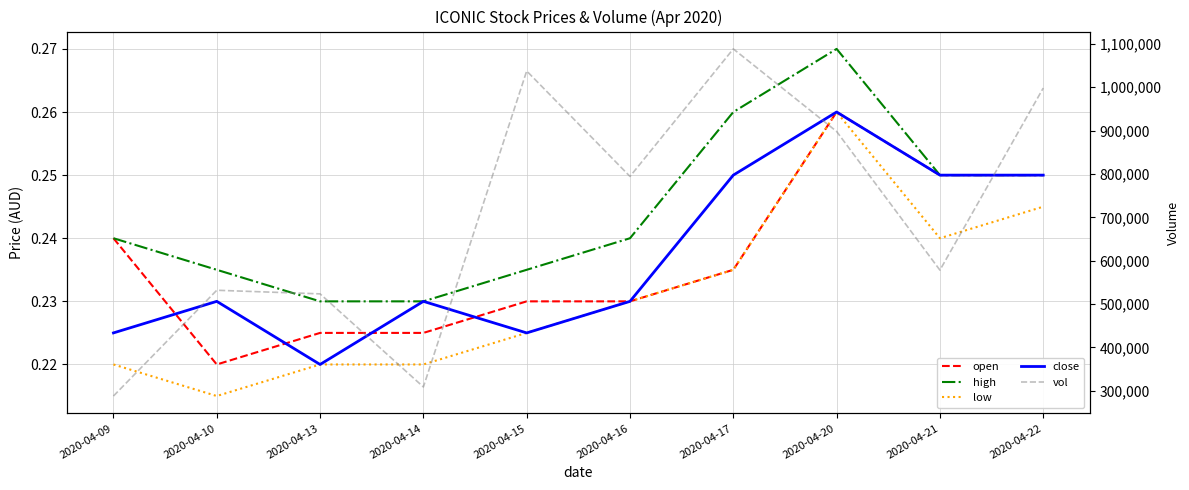

What is the average value of the vol series?

704690.0